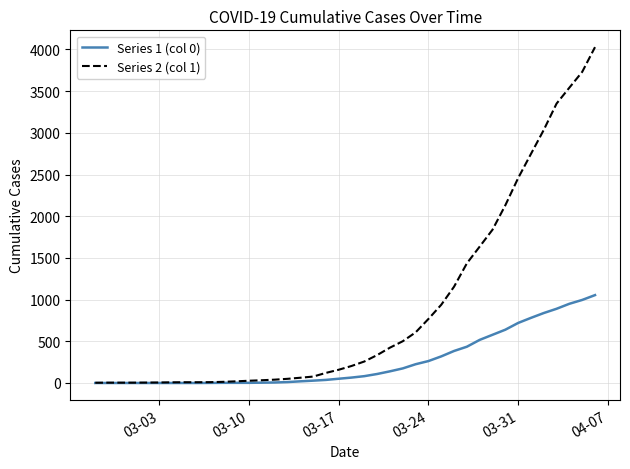

What is the maximum value shown in the chart?

4028